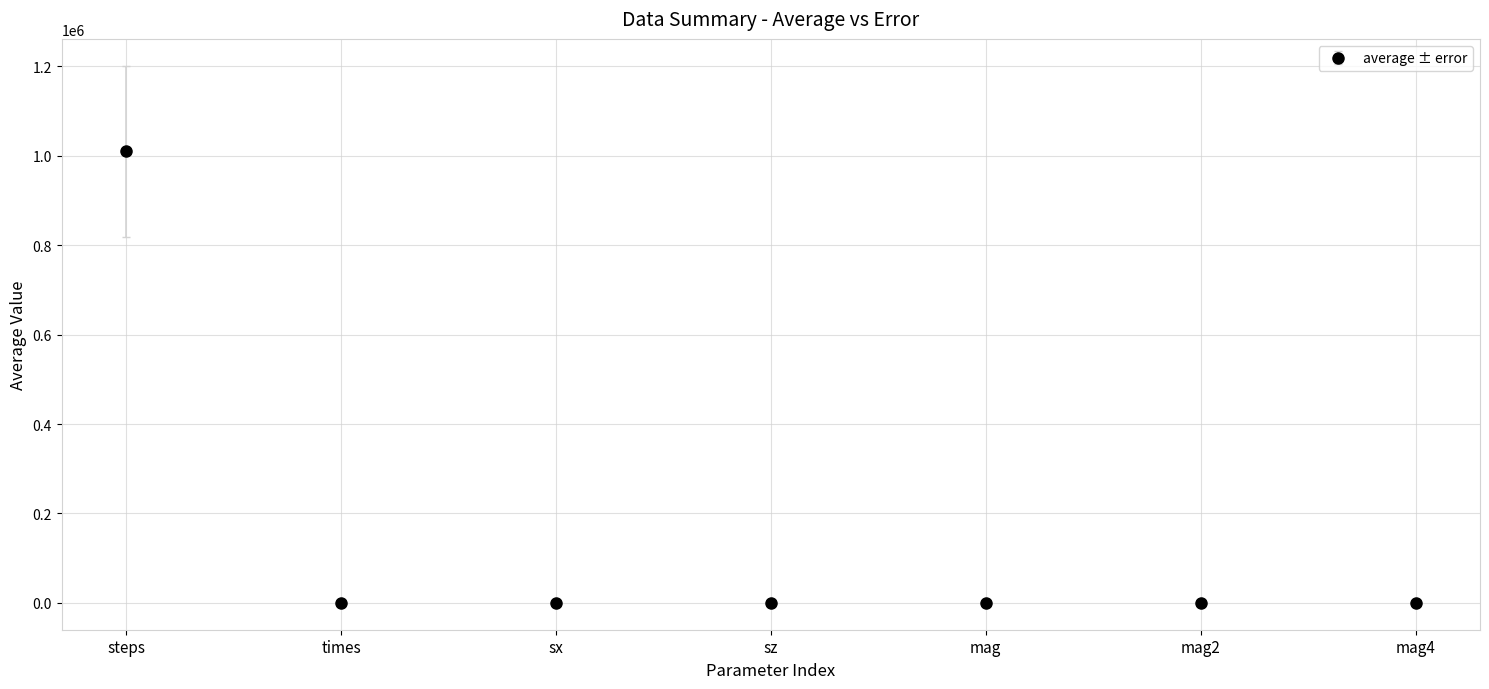

What is the label of the 3rd point from the right?

mag